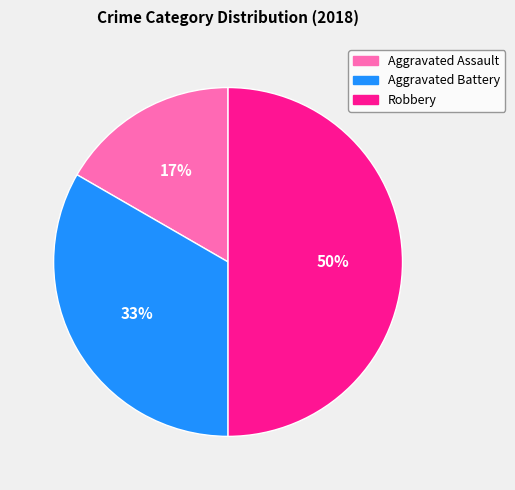

The Aggravated Assault slice represents 17% of the pie. True or false?

True